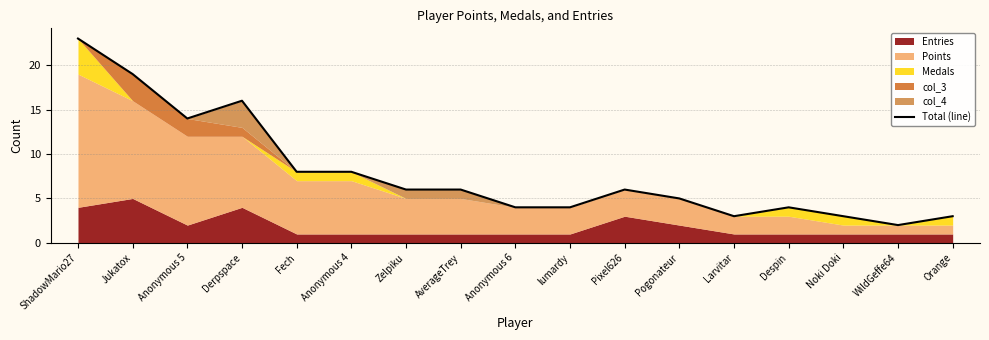

At which category does the data reach its first local peak?

Derpspace